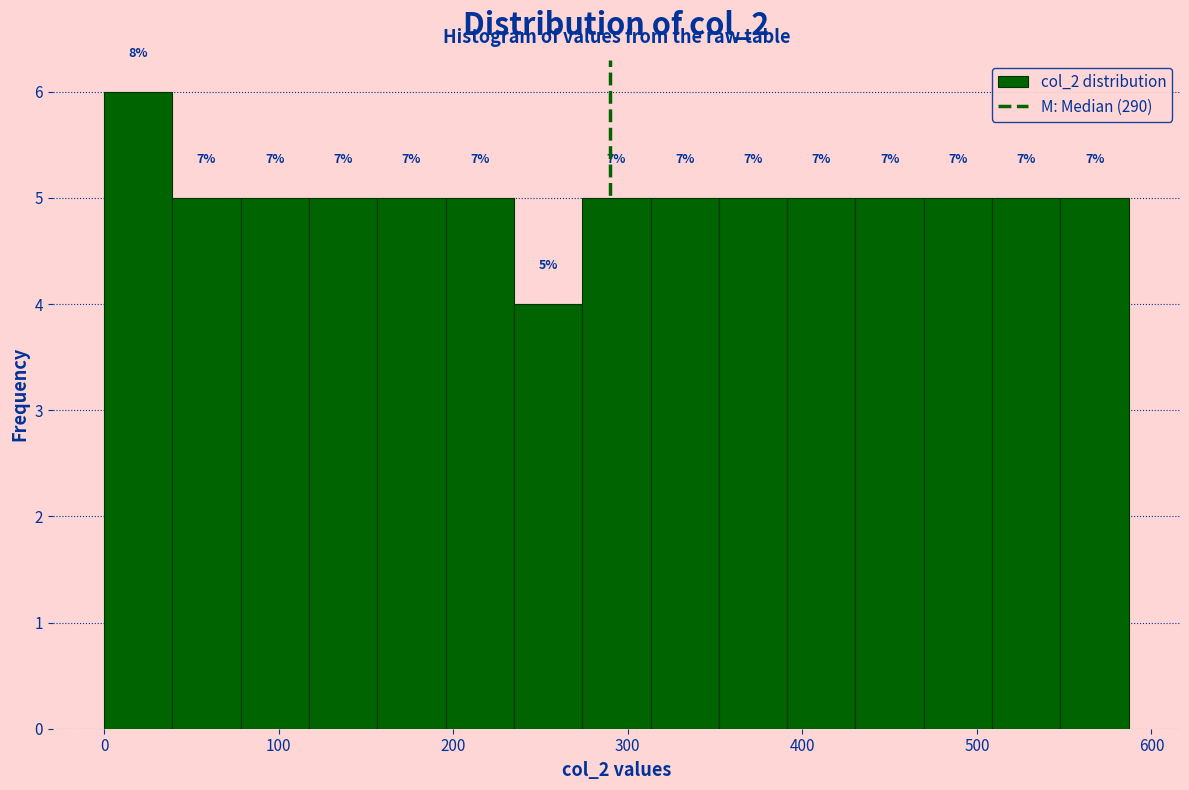

Around what value on the x-axis is the tallest bar? Give the approximate position of its centre, as read against the axis.

20